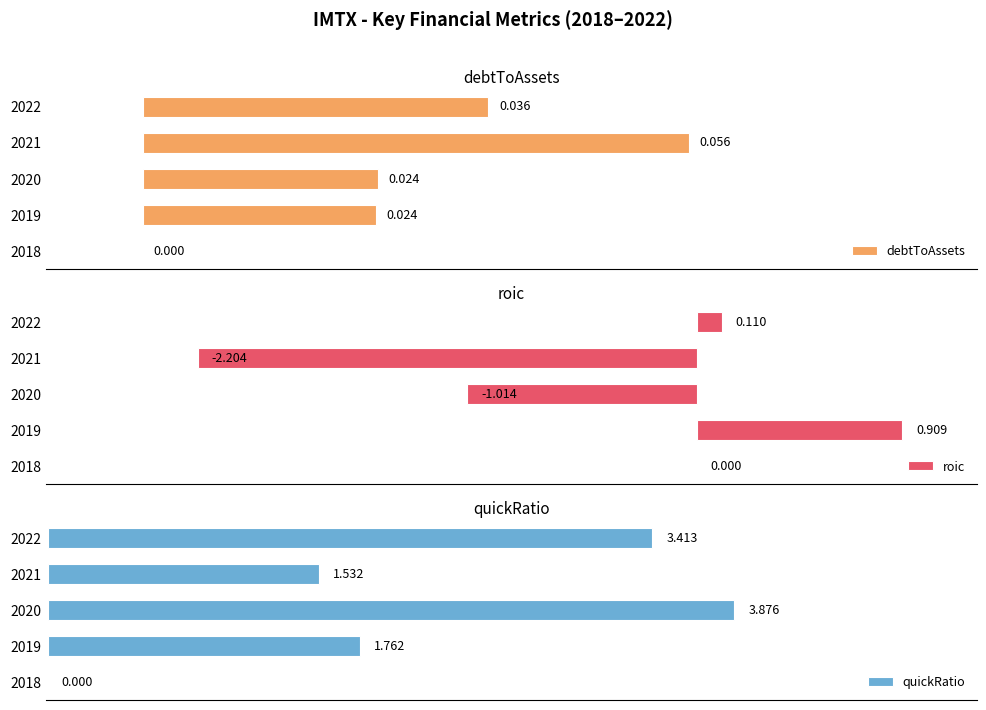

How many bars are there in total?

15